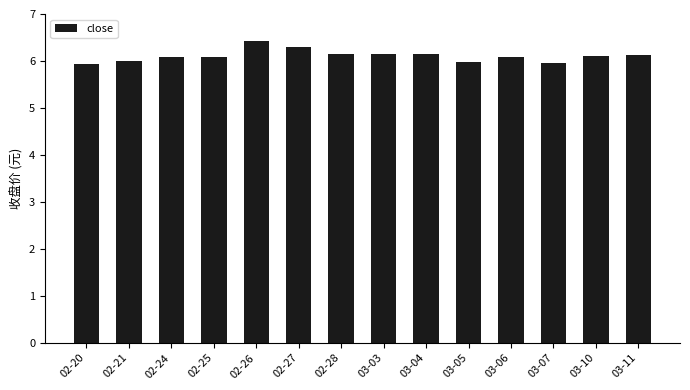

What is the value of the 9th bar from the left?

6.1